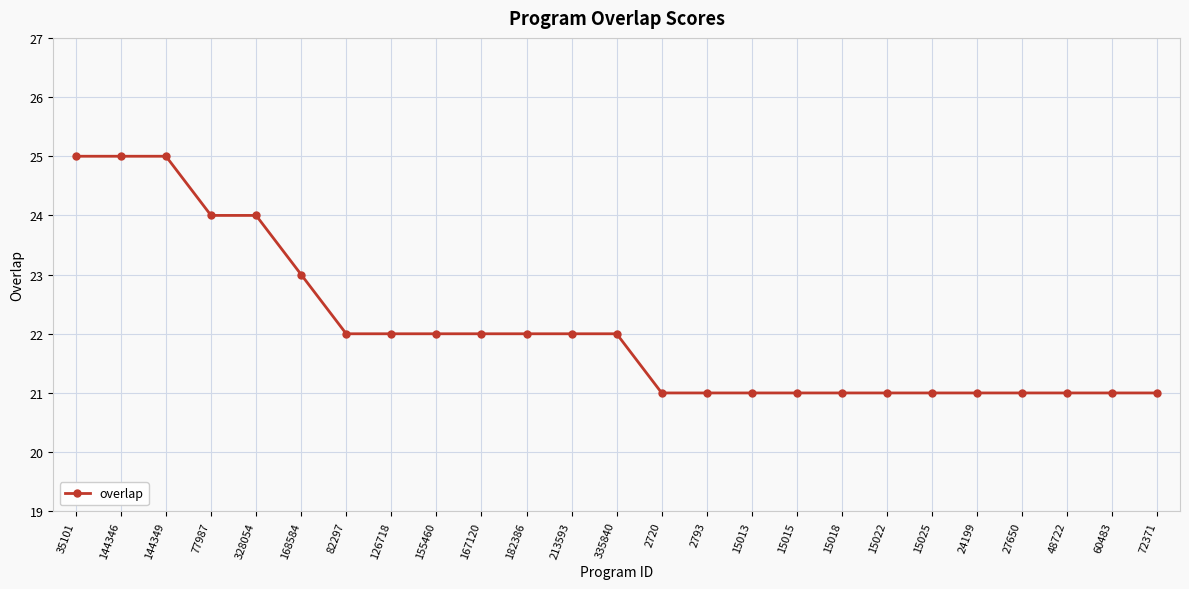

Approximately how many times larger is the value at 15022 compared to 168584?

0.9